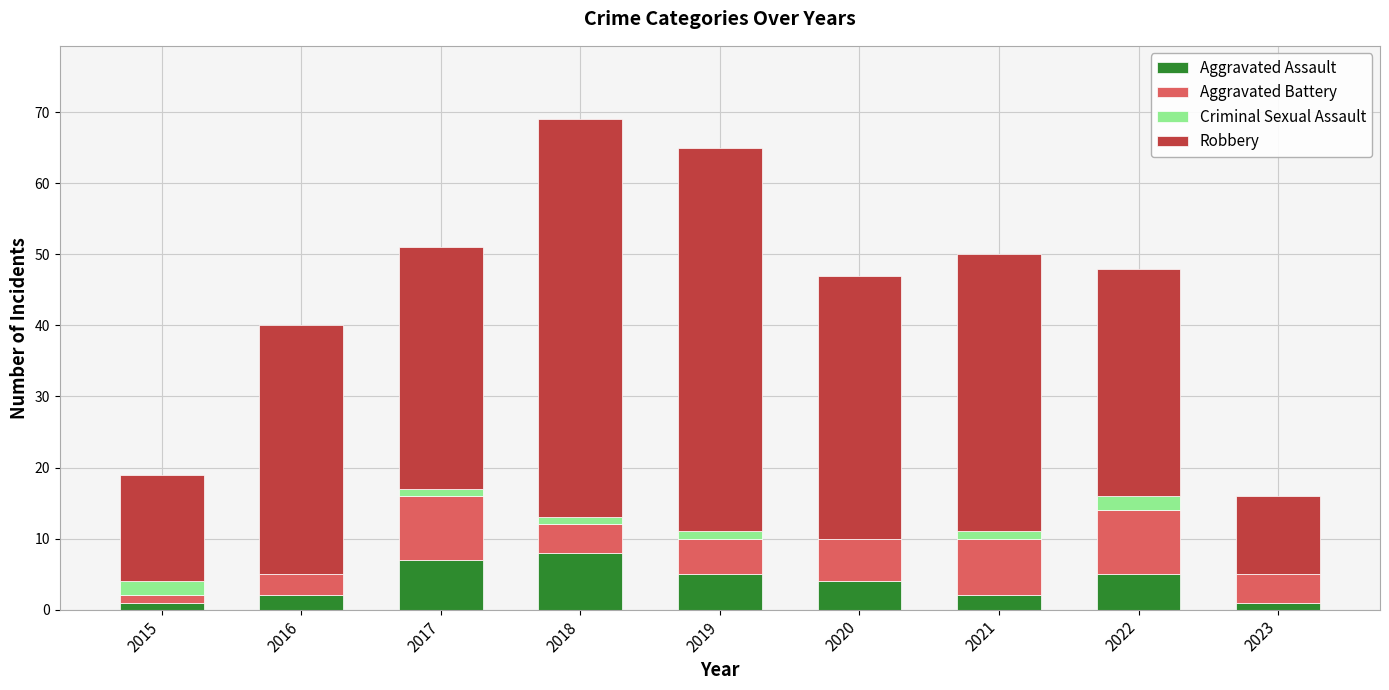

What is the highest value of the Aggravated Assault series?

8